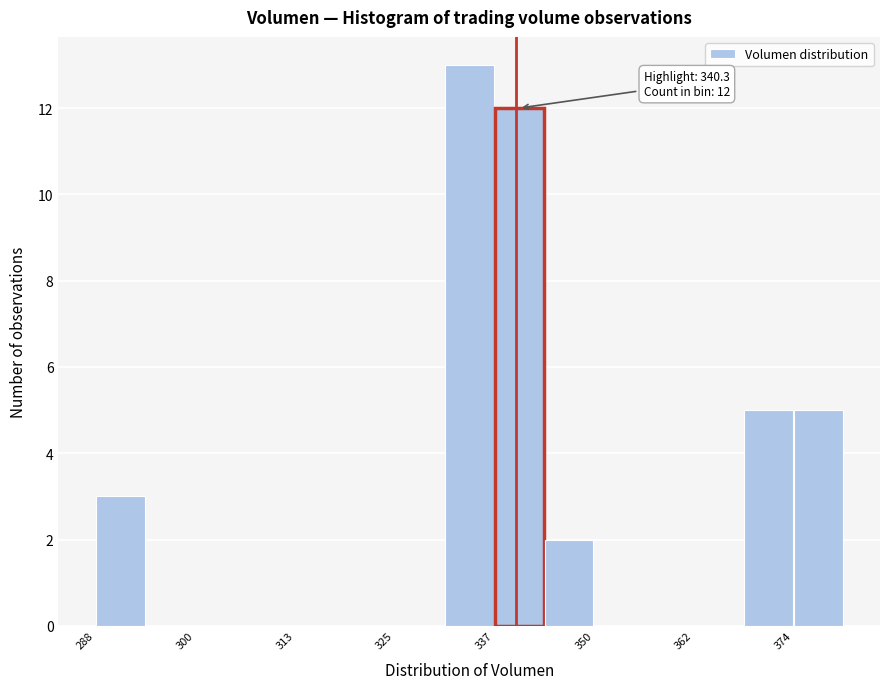

Around what value on the x-axis is the tallest bar? Give the approximate position of its centre, as read against the axis.

334